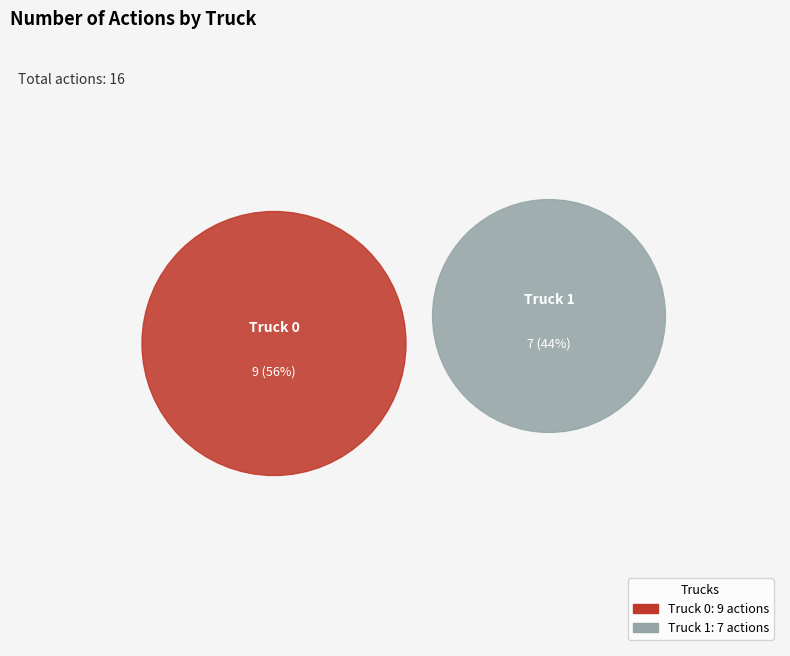

Is there any slice that represents more than half of the pie?

Yes